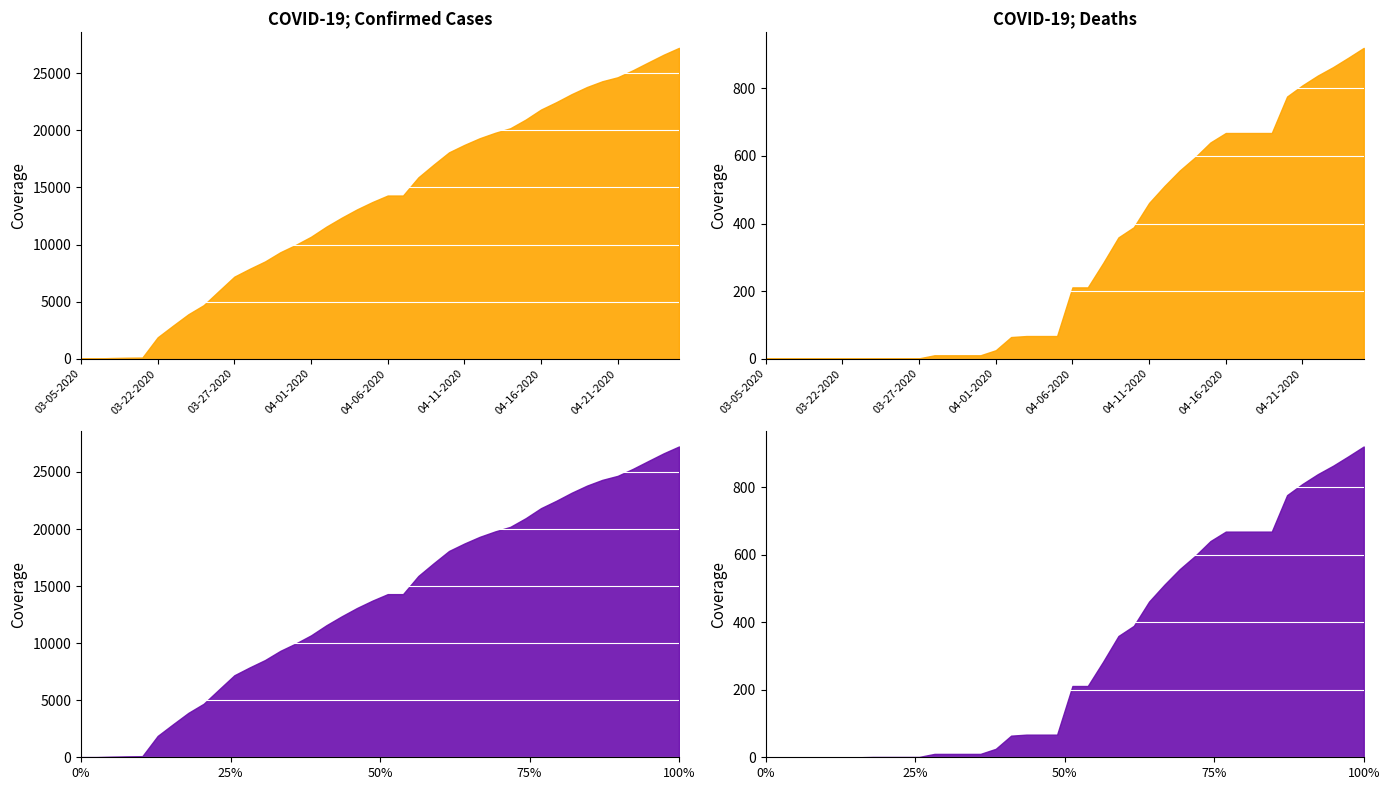

What is the greatest value displayed?

27231